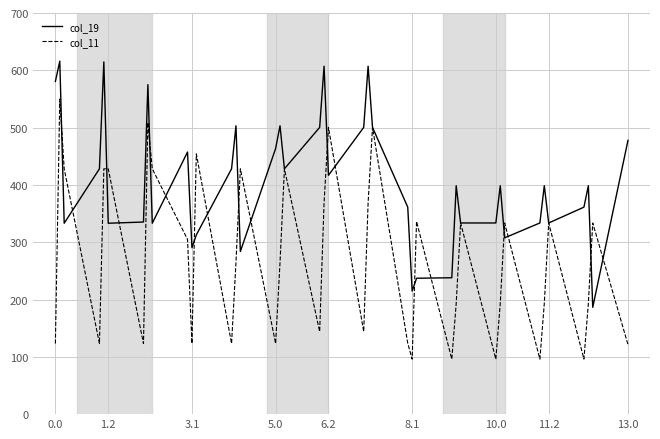

Which series has the largest range (max minus min)?

col_11